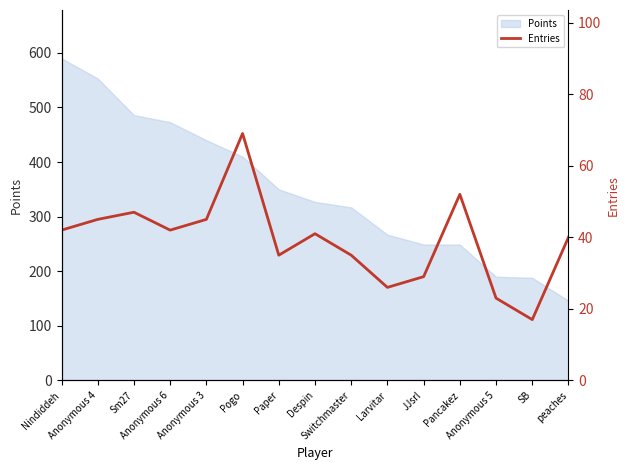

Reading left to right, extract all data points from this chart.

Nindiddeh=42	Anonymous 4=45	Sm27=47	Anonymous 6=42	Anonymous 3=45	Pogo=69	Paper=35	Despin=41	Switchmaster=35	Larvitar=26	JJsrl=29	Pancakez=52	Anonymous 5=23	SB=17	peaches=40